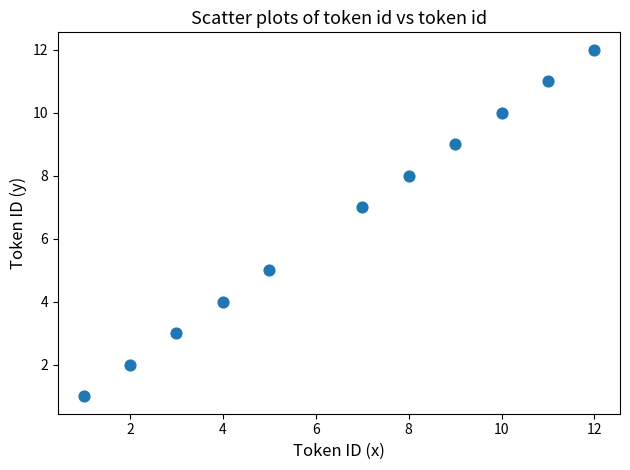

What is the average Y value?

7